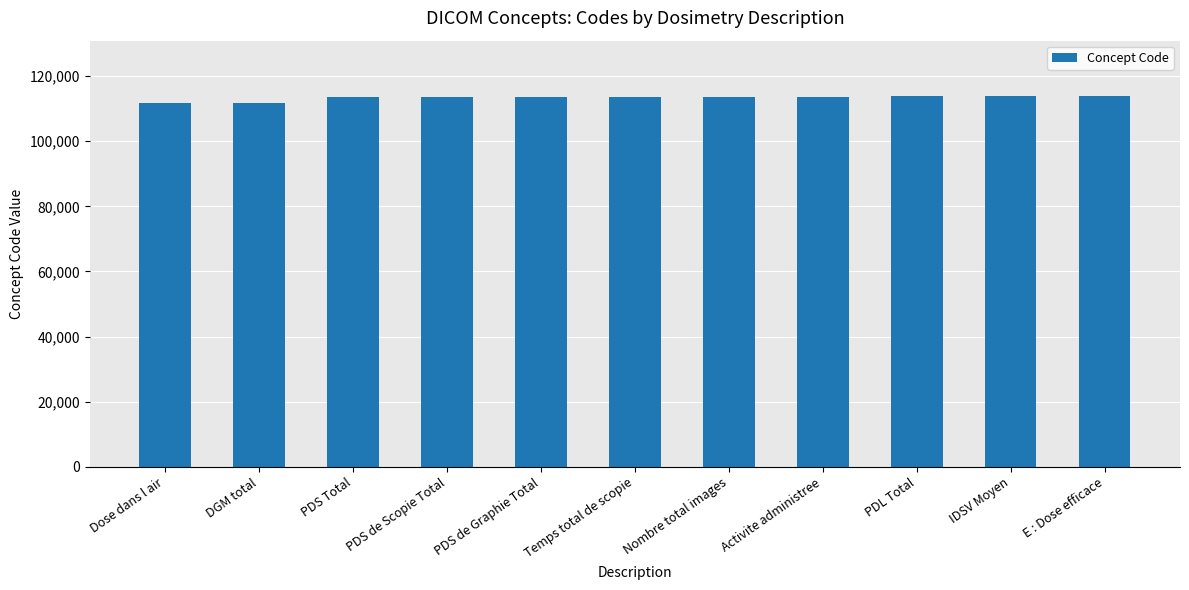

What position from the right is Dose dans l air?

11